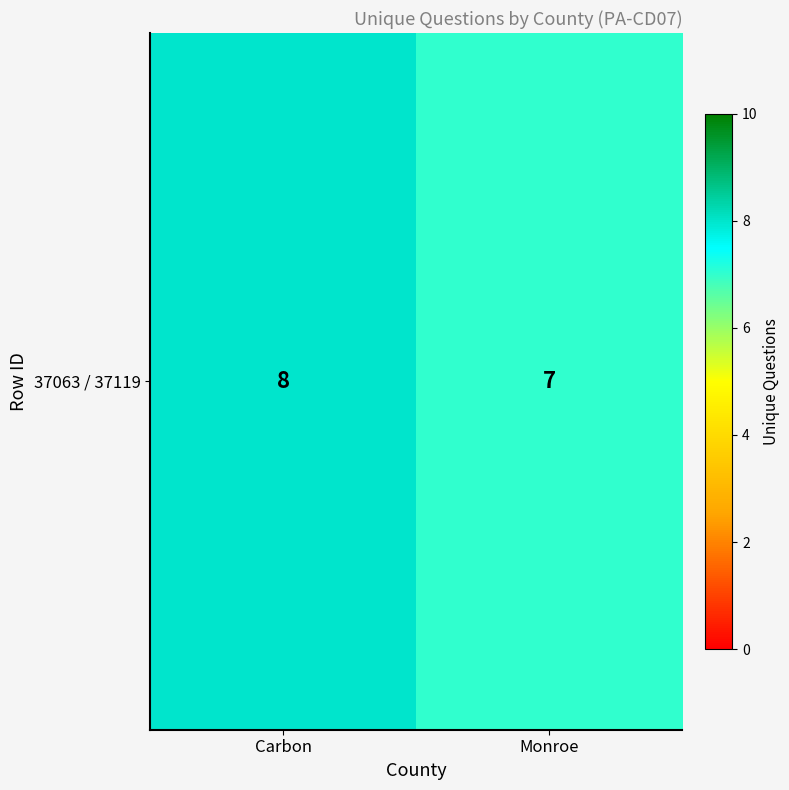

What is the sum of the values at Monroe and Carbon?

15